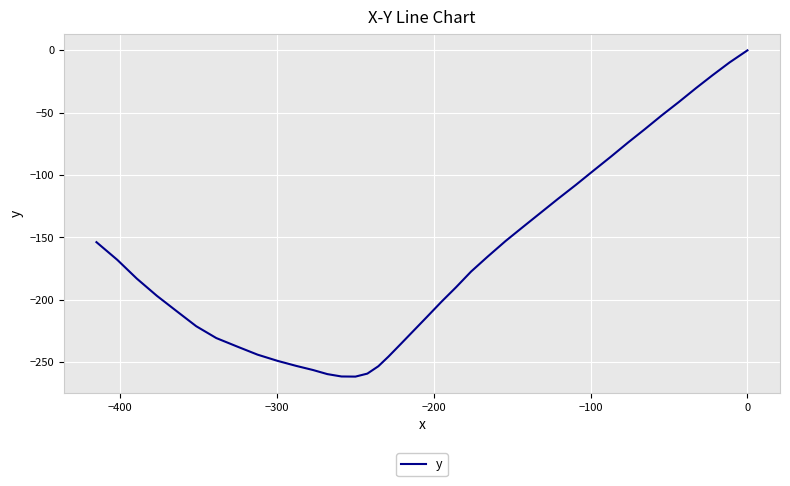

What is the sum of all values?

-6676.1